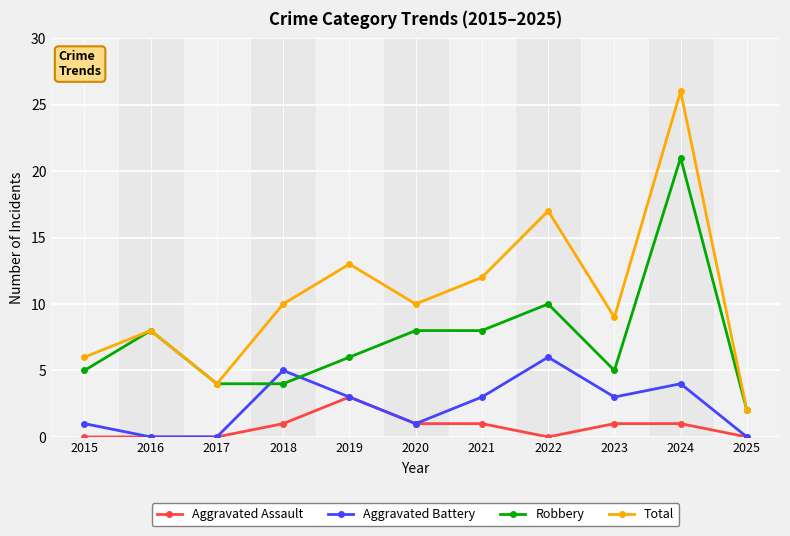

Which category has the highest value in the Aggravated Battery series?

2022